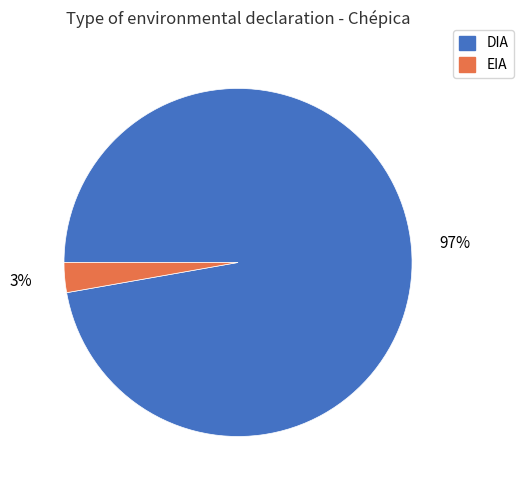

Between EIA and DIA, which is larger?

DIA